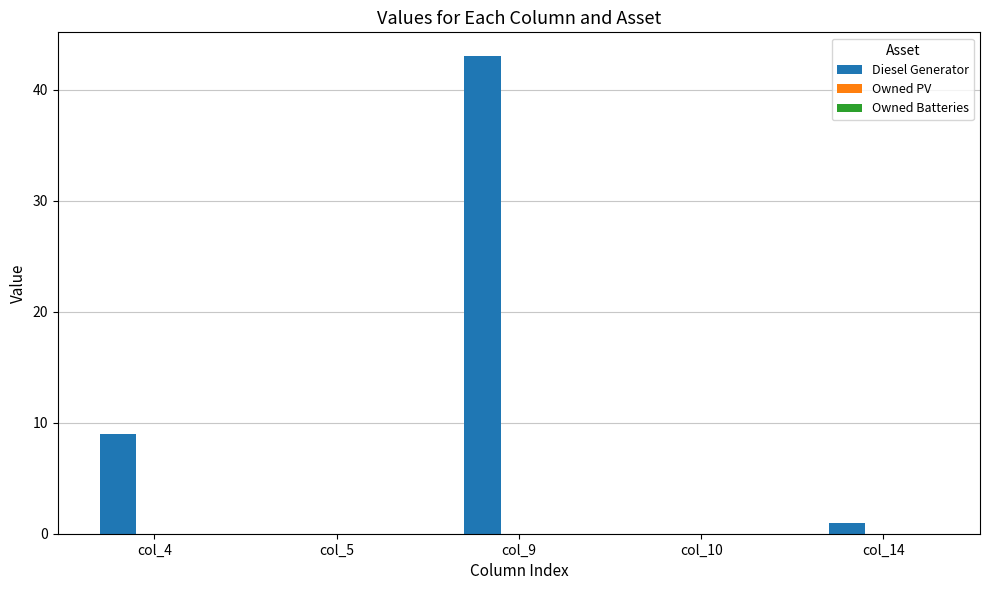

What is the greatest value displayed?

43